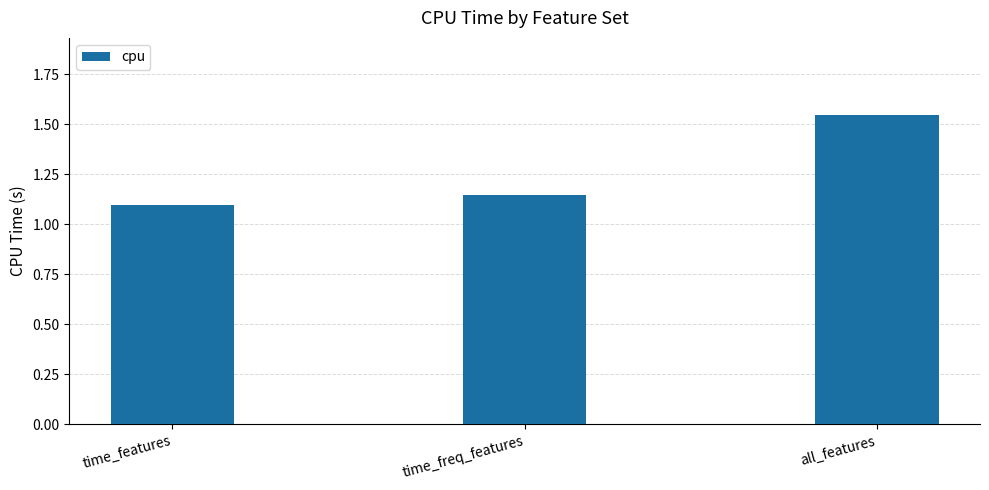

What is the sum of all values?

3.8